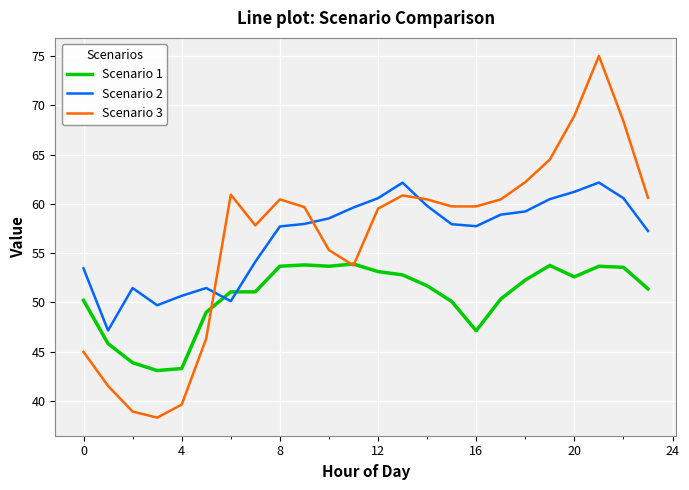

What is the greatest value displayed?

75.0